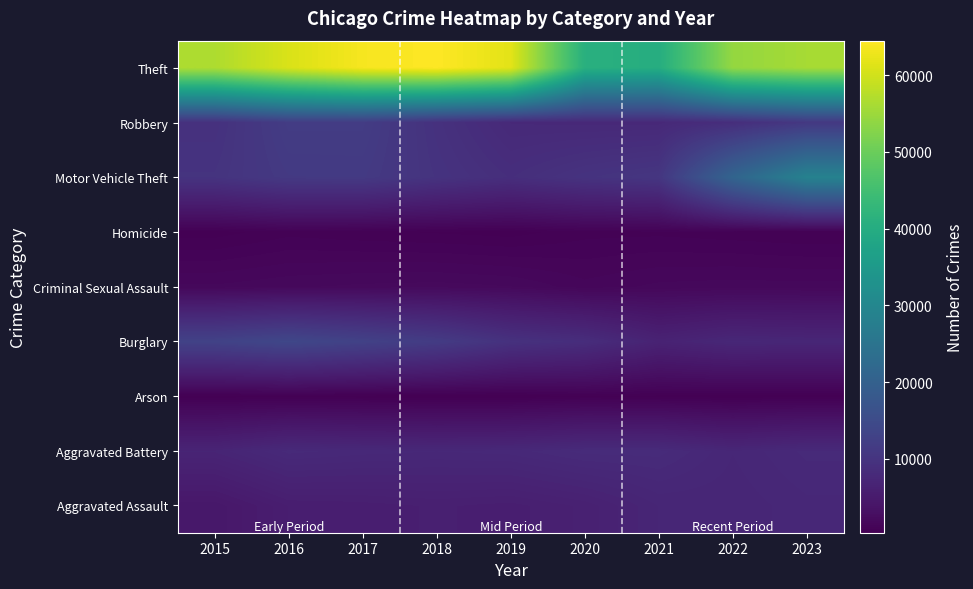

Reading left to right, extract all data points from this chart.

Aggravated Assault: 2015=4432	2016=5643	2017=5741	2018=5924	2019=5763	2020=6202	2021=7143	2022=7191	2023=7550
Aggravated Battery: 2015=6937	2016=7992	2017=7764	2018=7644	2019=7758	2020=8249	2021=8252	2022=7394	2023=7957
Arson: 2015=442	2016=512	2017=442	2018=370	2019=373	2020=584	2021=523	2022=419	2023=498
Burglary: 2015=13000	2016=14077	2017=12879	2018=11581	2019=9512	2020=8662	2021=6563	2022=7487	2023=7287
Criminal Sexual Assault: 2015=1671	2016=1828	2017=1939	2018=1995	2019=1886	2020=1461	2021=1694	2022=1756	2023=1729
Homicide: 2015=491	2016=778	2017=669	2018=585	2019=492	2020=778	2021=802	2022=713	2023=620
Motor Vehicle Theft: 2015=9934	2016=11115	2017=11186	2018=9844	2019=8853	2020=9811	2021=10431	2022=20992	2023=28688
Robbery: 2015=9466	2016=11745	2017=11721	2018=9508	2019=7860	2020=7770	2021=7774	2022=8819	2023=10856
Theft: 2015=56655	2016=60835	2017=63687	2018=64482	2019=61724	2020=40953	2021=40261	2022=54226	2023=55975